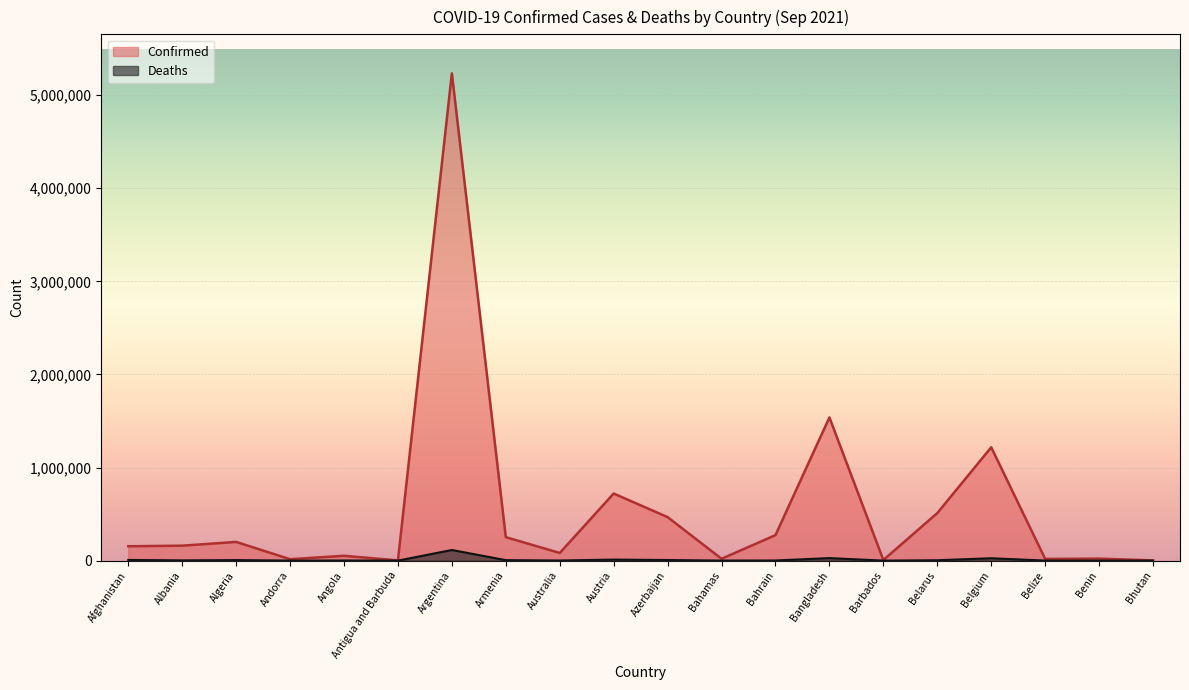

True or false: Confirmed and Deaths cross at least once.

False